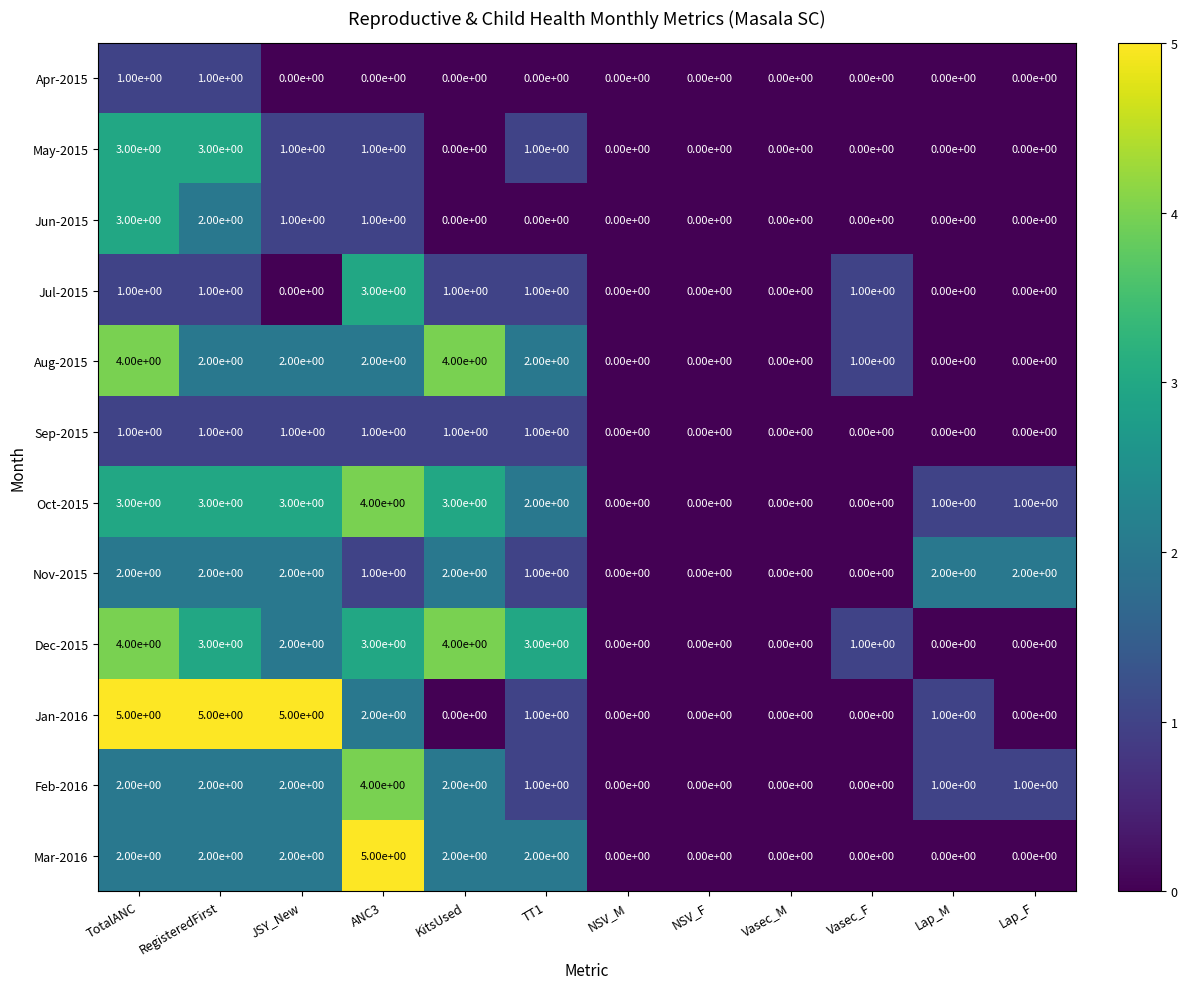

What is the greatest value displayed?

5